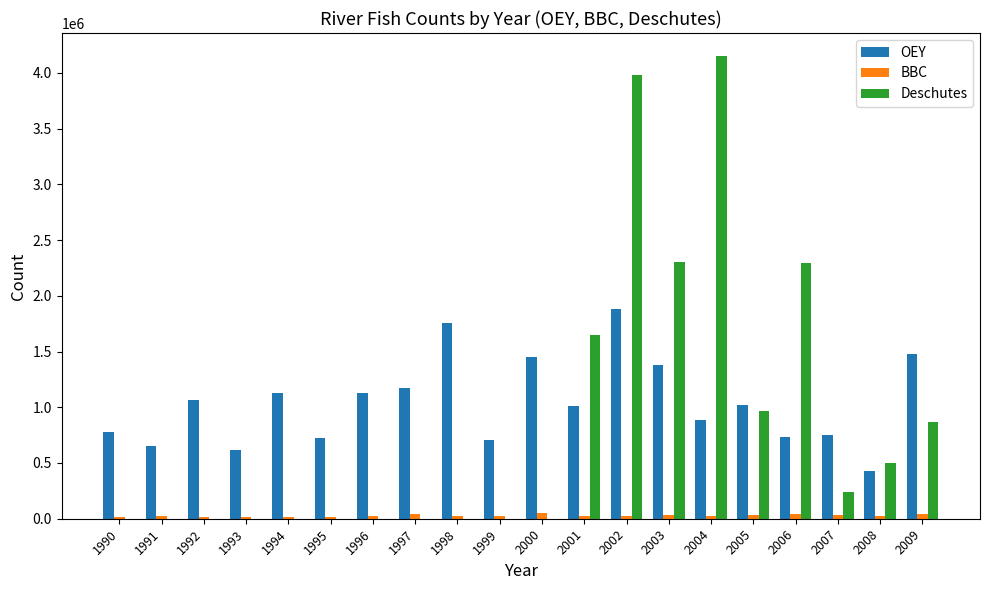

Which series has the largest total across all categories?

OEY